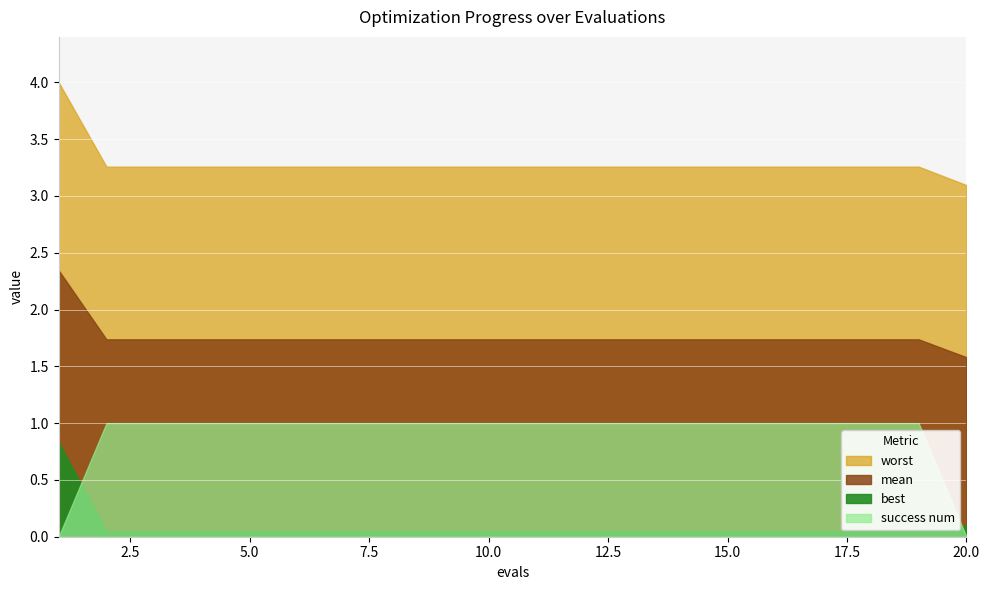

Reading left to right, transcribe all the data shown in this chart.

mean: 2.3	1.7	1.7	1.7	1.7	1.7	1.7	1.7	1.7	1.7	1.7	1.7	1.7	1.7	1.7	1.7	1.7	1.7	1.7	1.6
best: 0.8	0.0	0.0	0.0	0.0	0.0	0.0	0.0	0.0	0.0	0.0	0.0	0.0	0.0	0.0	0.0	0.0	0.0	0.0	0.1
worst: 4.0	3.3	3.3	3.3	3.3	3.3	3.3	3.3	3.3	3.3	3.3	3.3	3.3	3.3	3.3	3.3	3.3	3.3	3.3	3.1
success num: 0.0	1.0	1.0	1.0	1.0	1.0	1.0	1.0	1.0	1.0	1.0	1.0	1.0	1.0	1.0	1.0	1.0	1.0	1.0	0.0